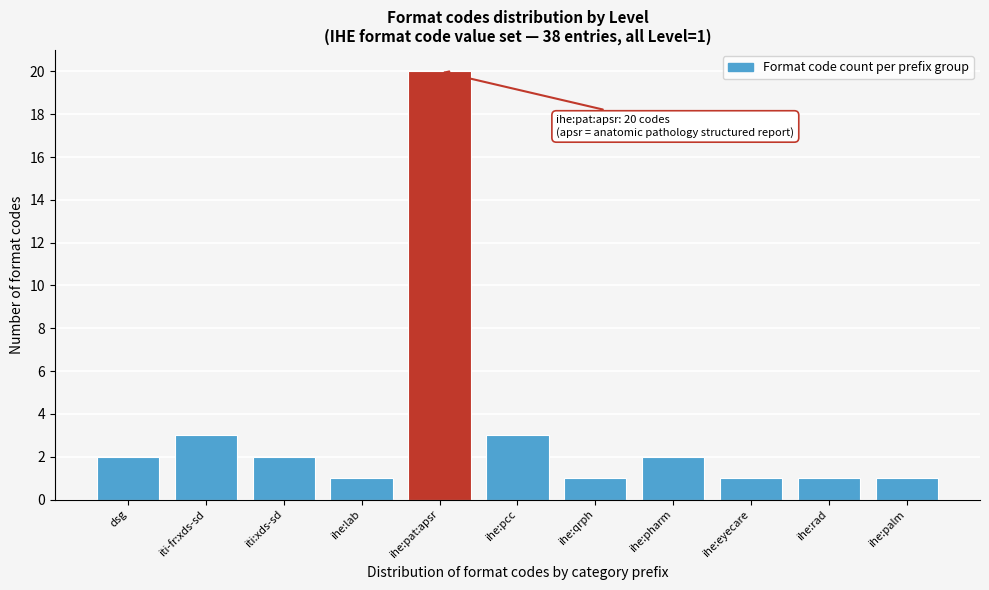

Reading left to right, extract all data points from this chart.

dsg=2	iti-fr:xds-sd=3	iti:xds-sd=2	ihe:lab=1	ihe:pat:apsr=20	ihe:pcc=3	ihe:qrph=1	ihe:pharm=2	ihe:eyecare=1	ihe:rad=1	ihe:palm=1